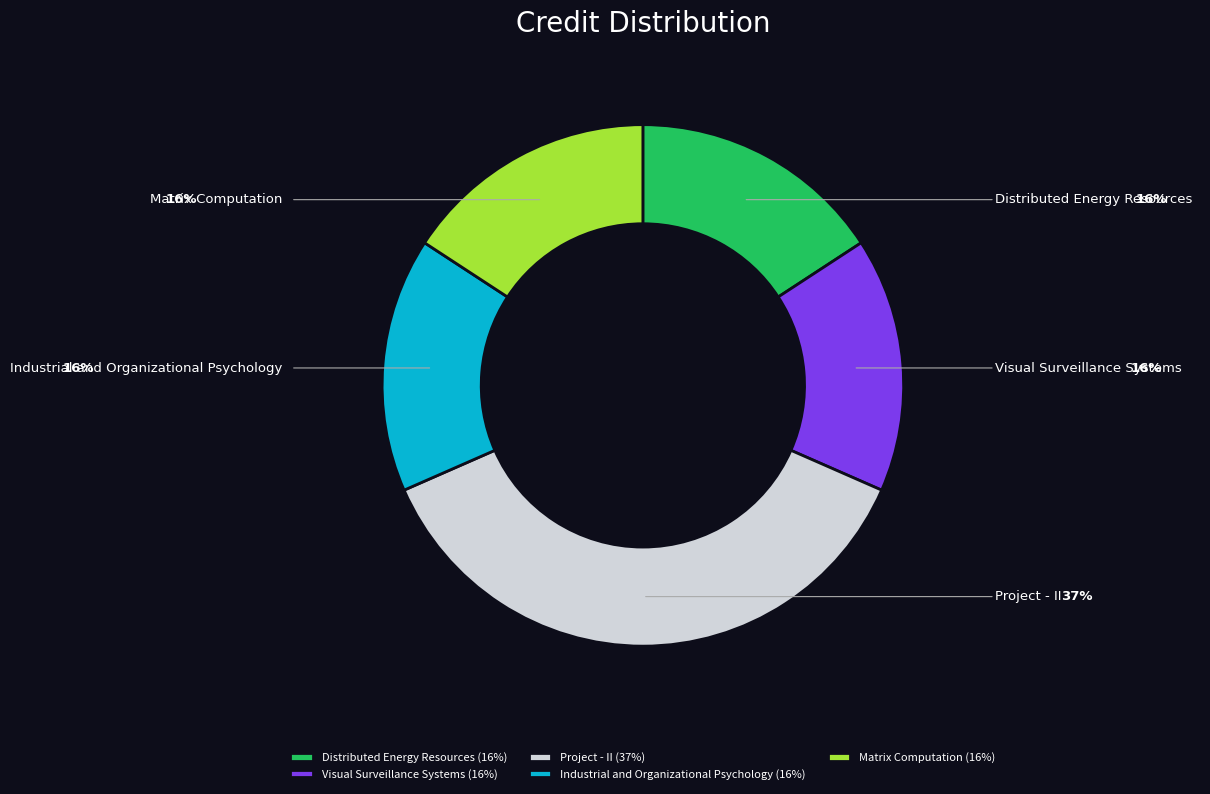

Is there a majority slice in this chart?

No